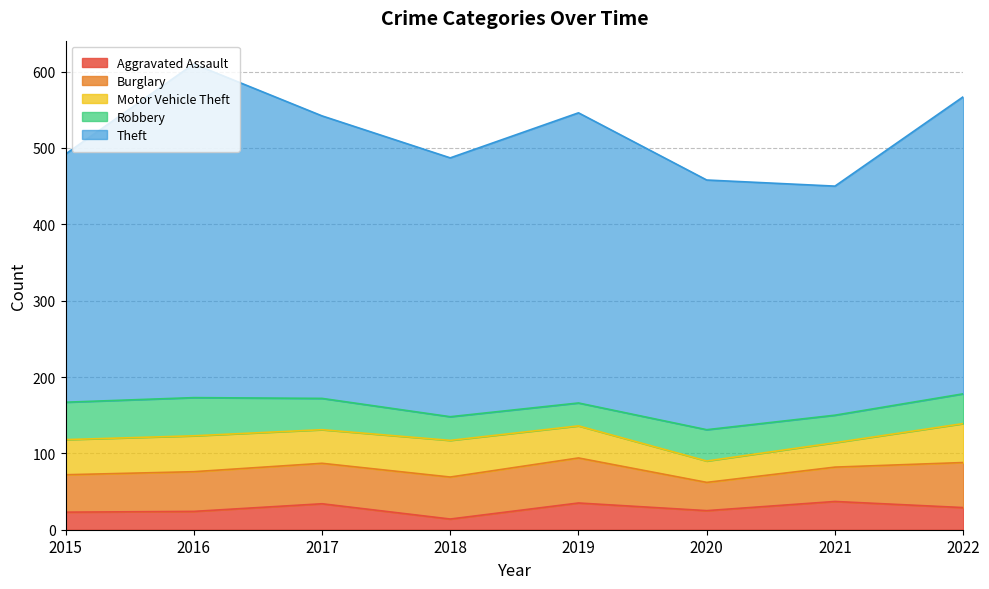

True or false: Theft and Motor Vehicle Theft intersect in this chart.

False